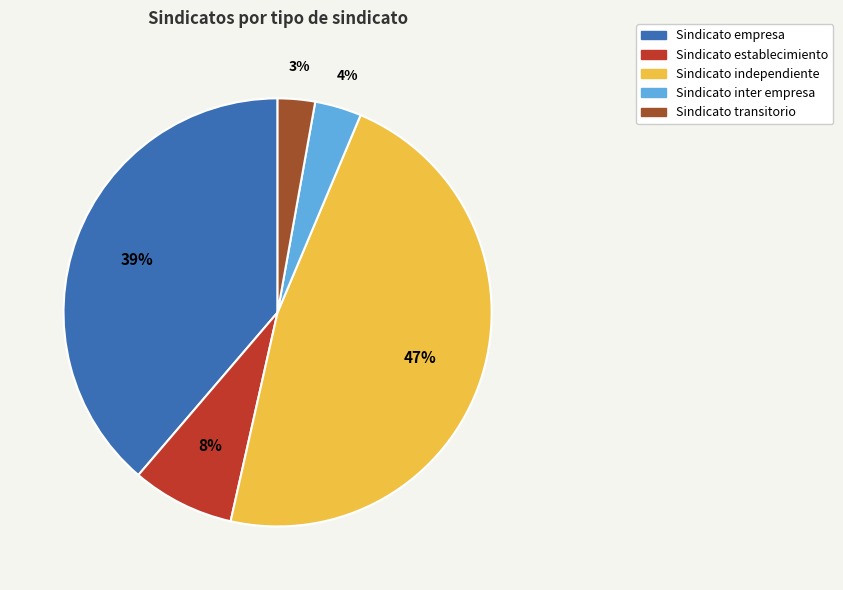

What percentage is the Sindicato empresa slice, to the nearest percent?

39%